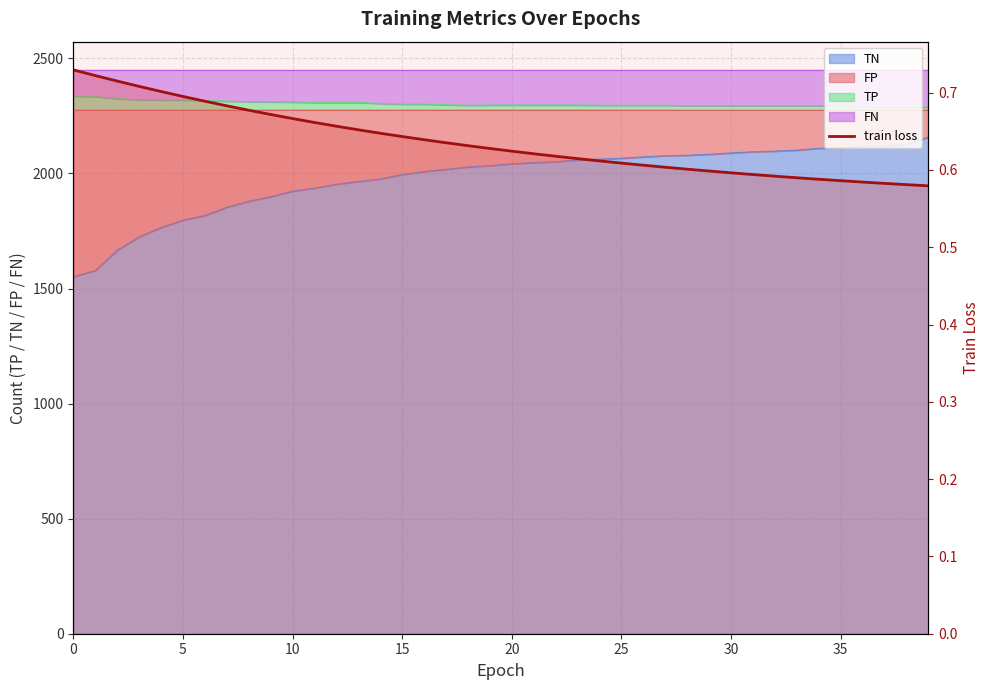

What is the label of the 14th point from the right?

26